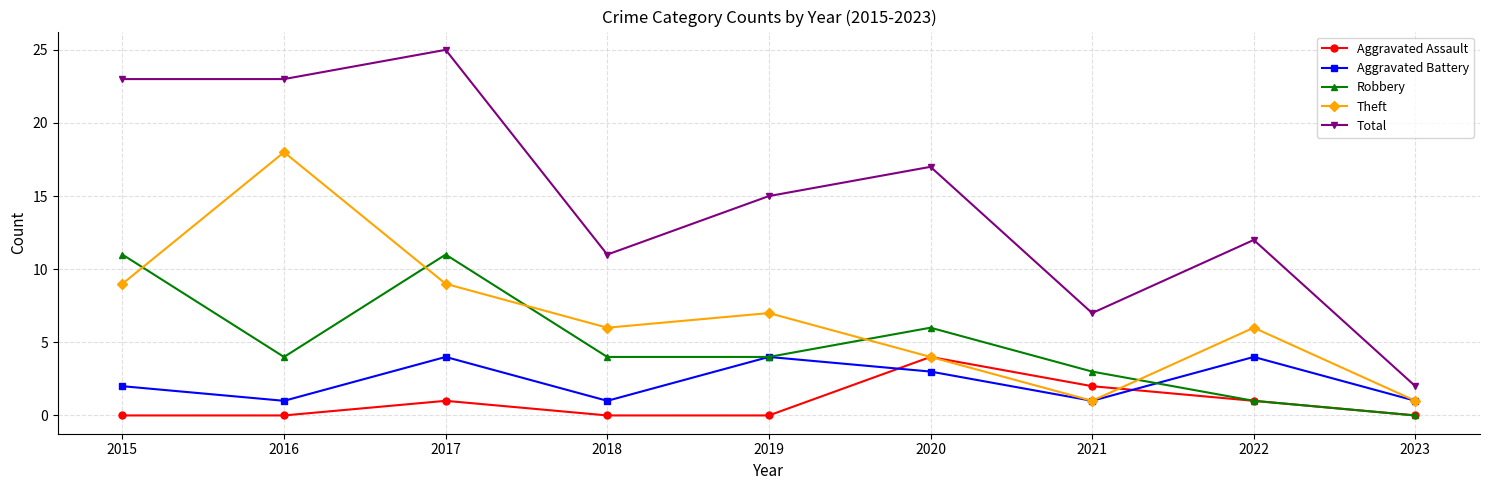

What is the maximum value shown in the chart?

25